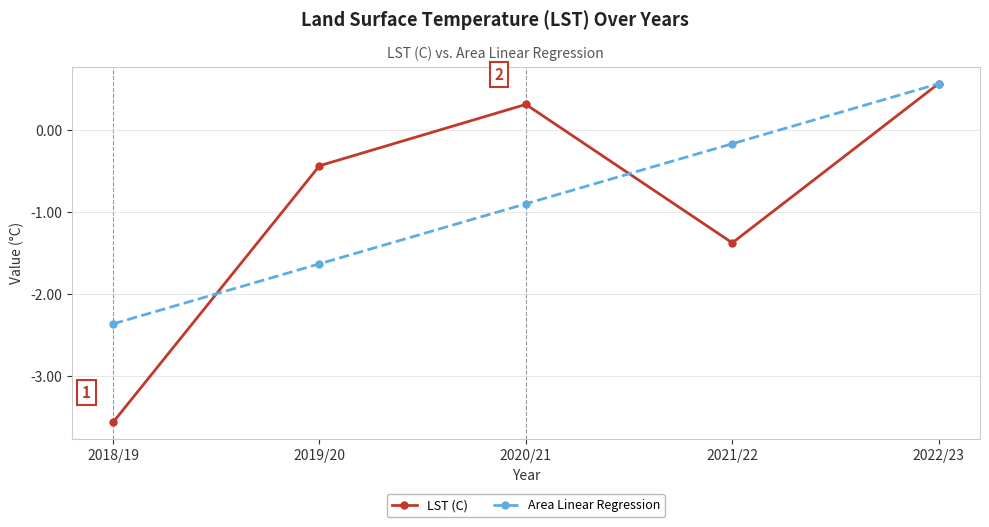

At which label does LST (C) first exceed 0?

2020/21